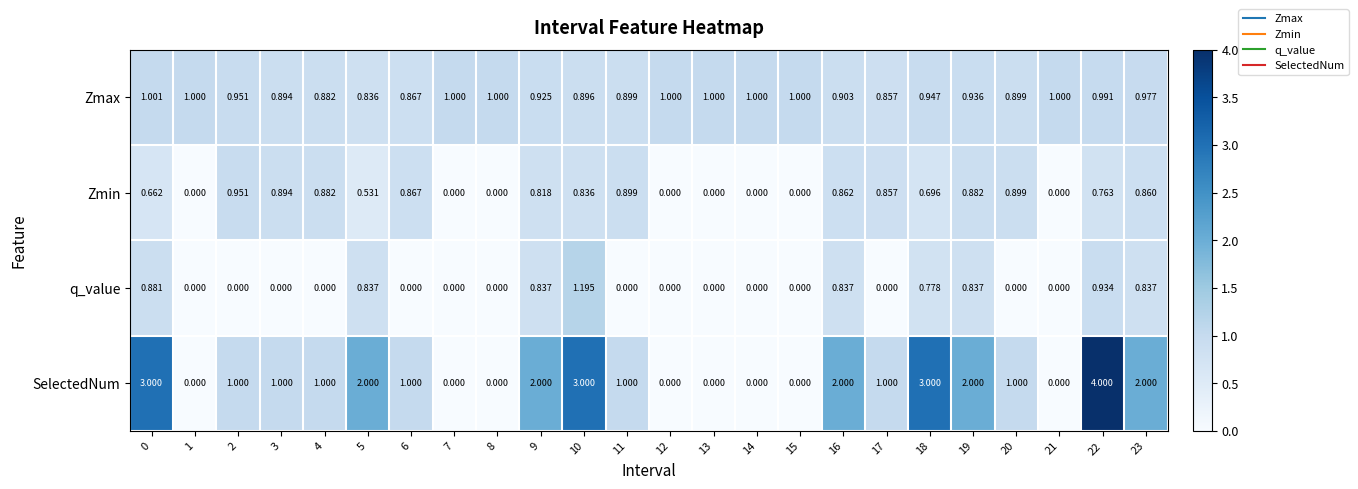

At 23, list the series in order from largest to smallest.

SelectedNum, Zmax, Zmin, q_value